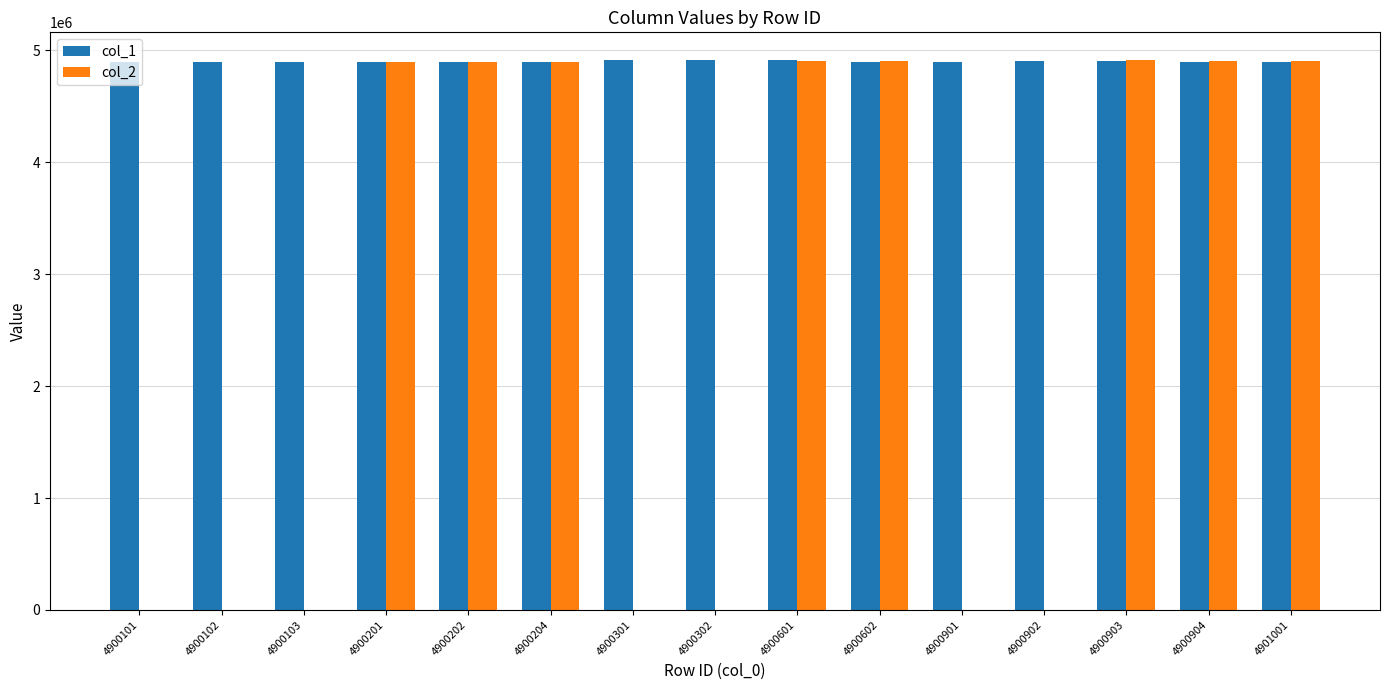

Which series has the largest total across all categories?

col_1